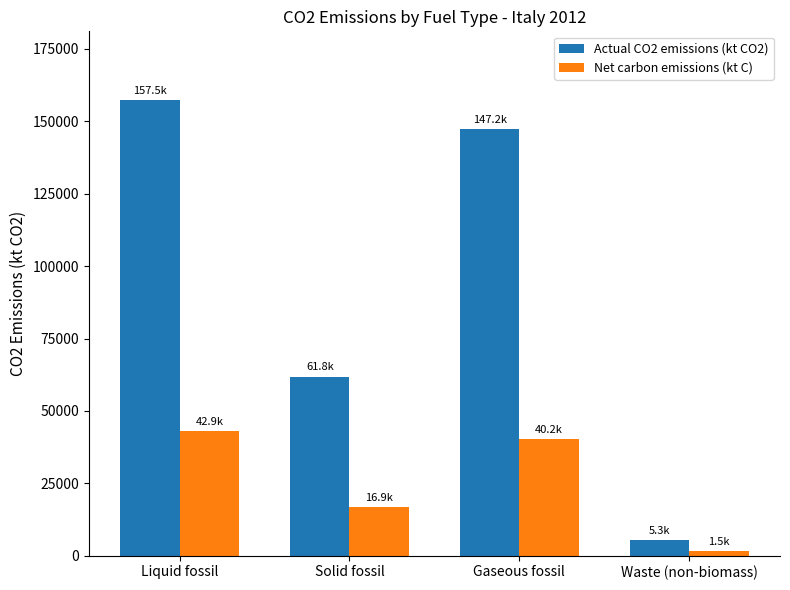

Which series has the largest total across all categories?

Actual CO2 emissions (kt CO2)